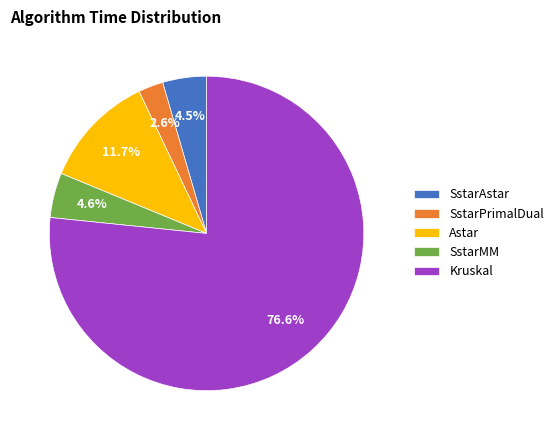

What percentage do SstarPrimalDual and Astar together represent?

14.3%